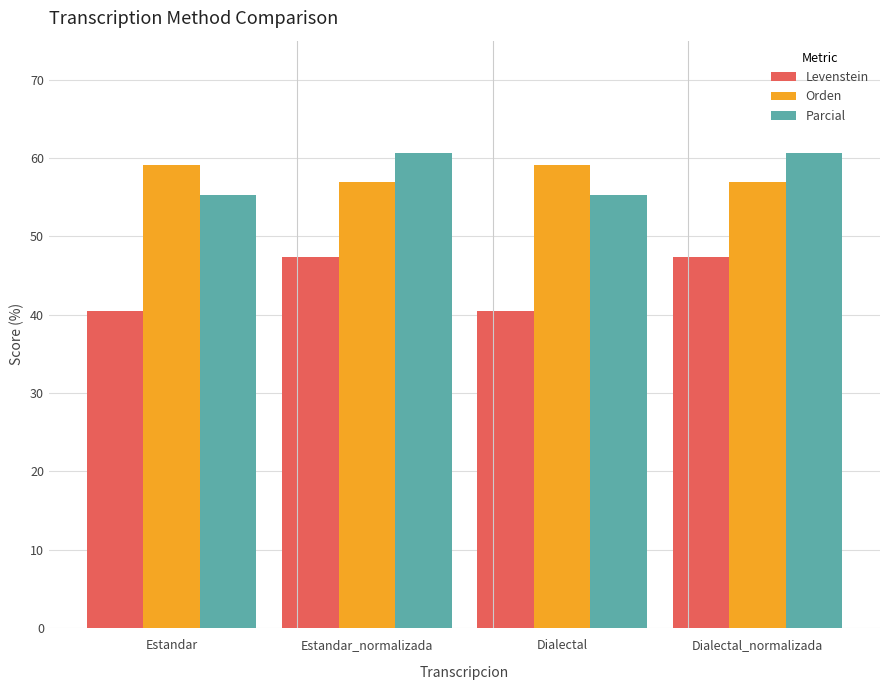

What is the minimum value for Parcial?

55.3